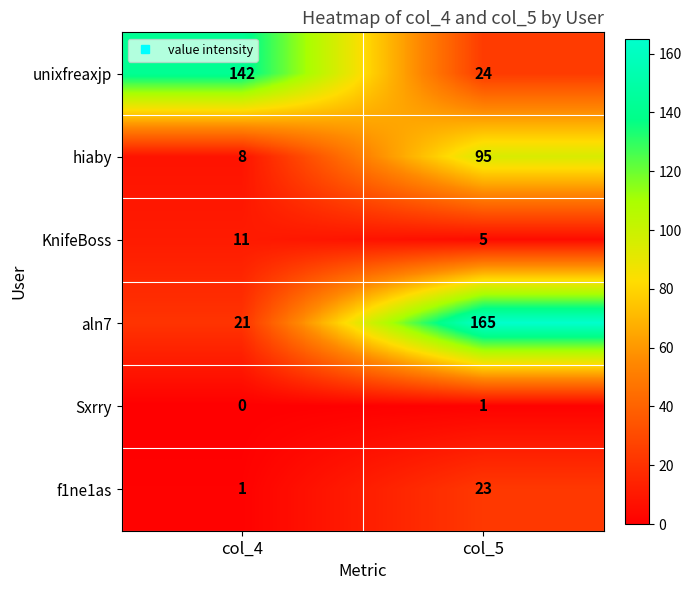

The Sxrry series shows 1 at col_5. True or false?

True